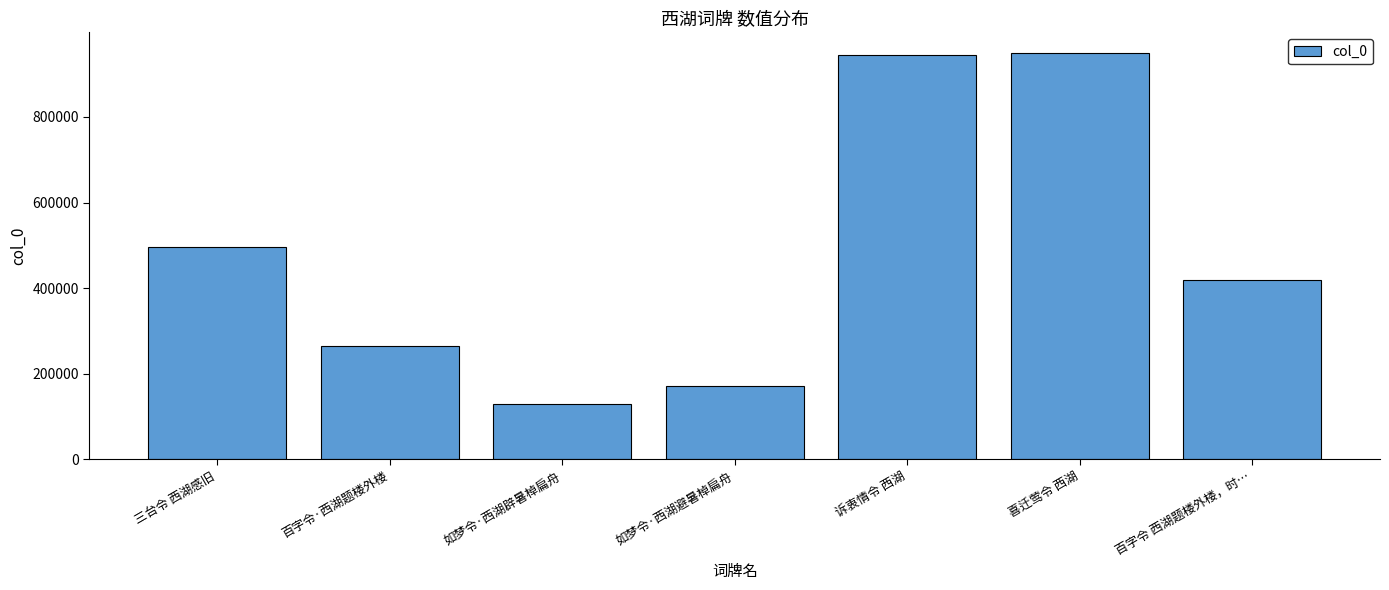

How many bars are there in total?

7